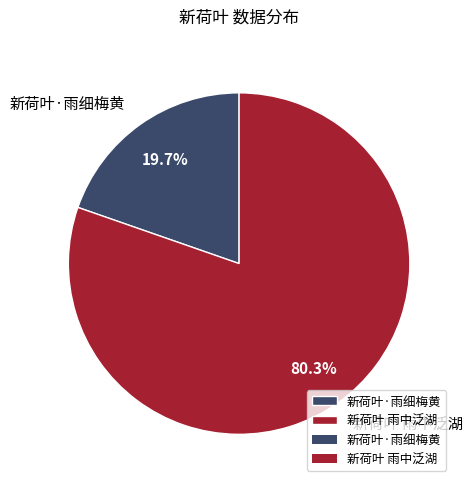

To the nearest percent, what percentage of the pie is 新荷叶·雨细梅黄?

20%